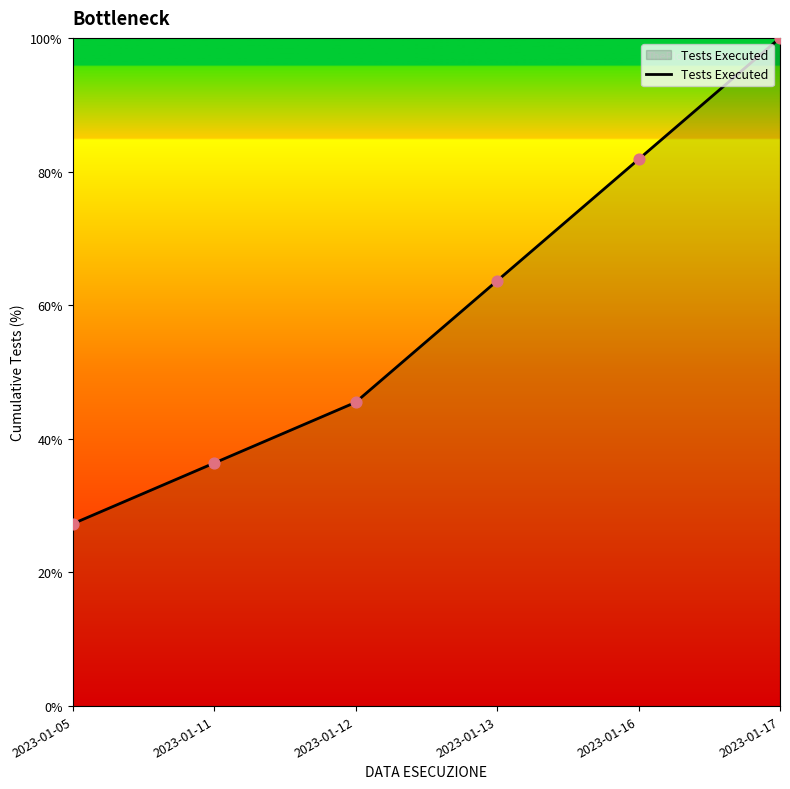

What is the change in value from 2023-01-12 to 2023-01-16?

+36.4